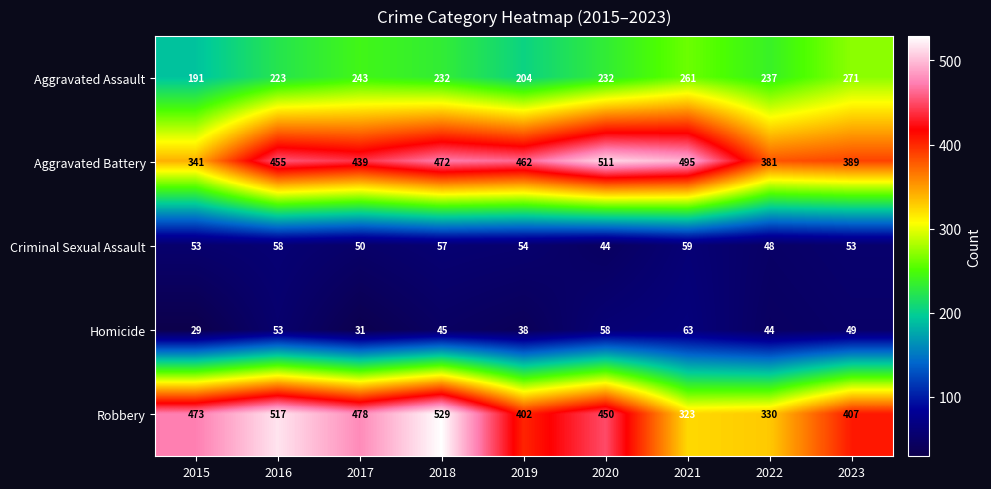

What is the total value across all series at 2020?

1295